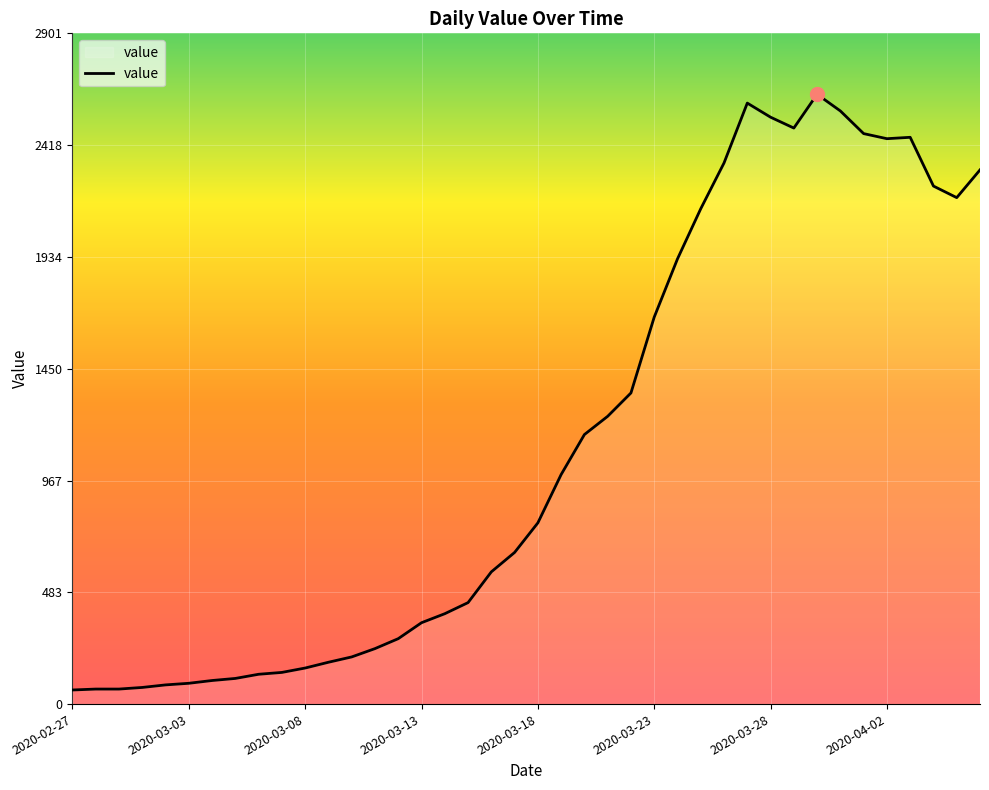

What is the smallest value displayed?

61